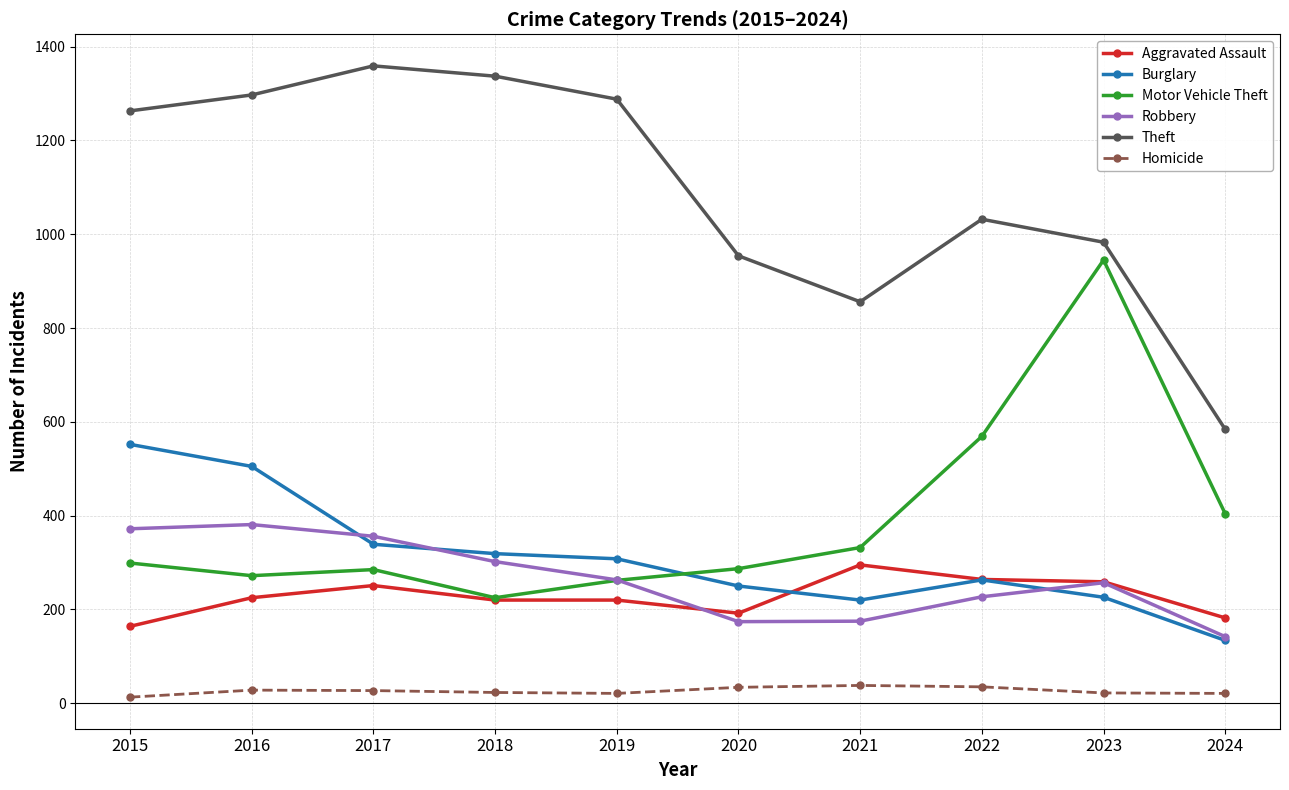

True or false: Theft has more than 0 points higher than both neighbors.

True